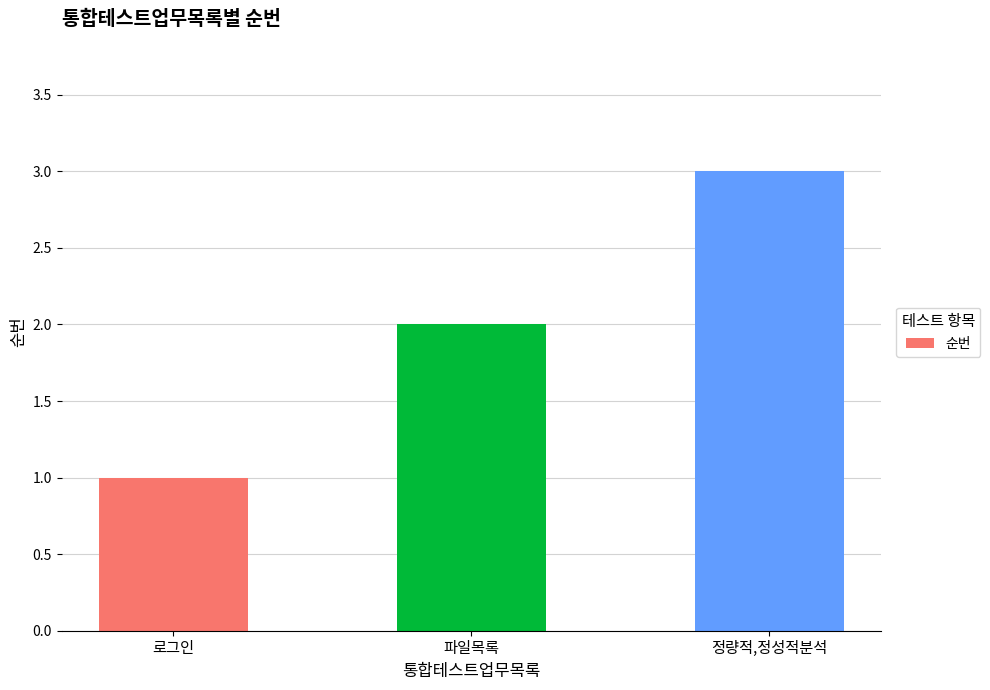

How many data points does each series have?

3